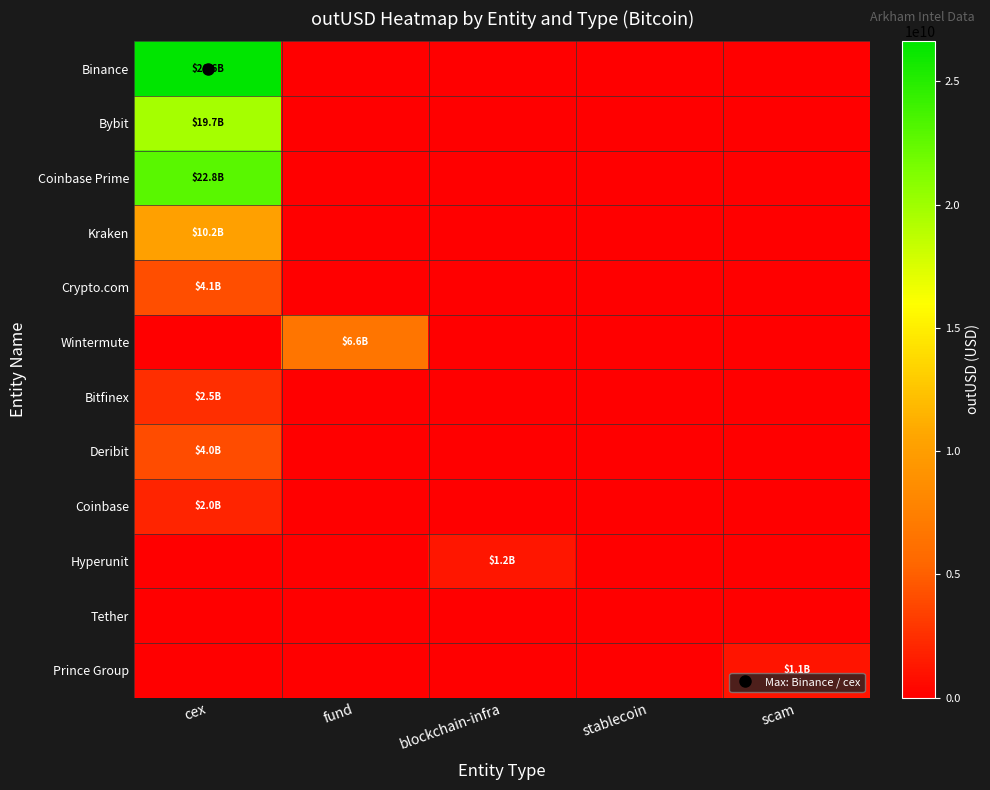

Which series has the largest total across all categories?

Binance